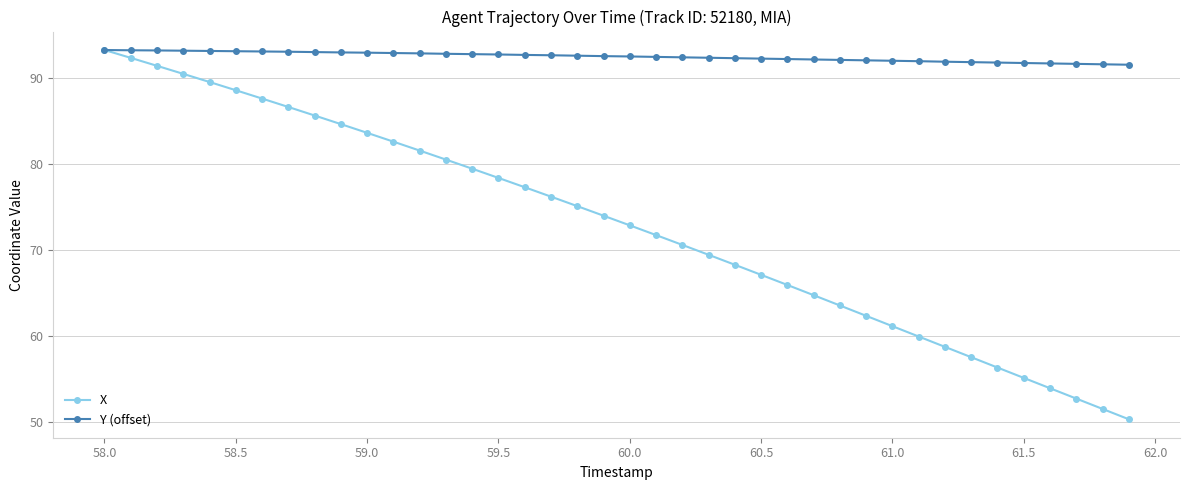

What are all the series names shown in the legend?

X, Y (offset)